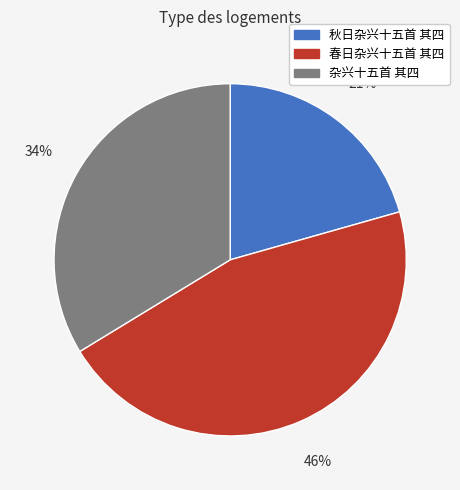

Rank the categories by value from highest to lowest.

春日杂兴十五首 其四, 杂兴十五首 其四, 秋日杂兴十五首 其四